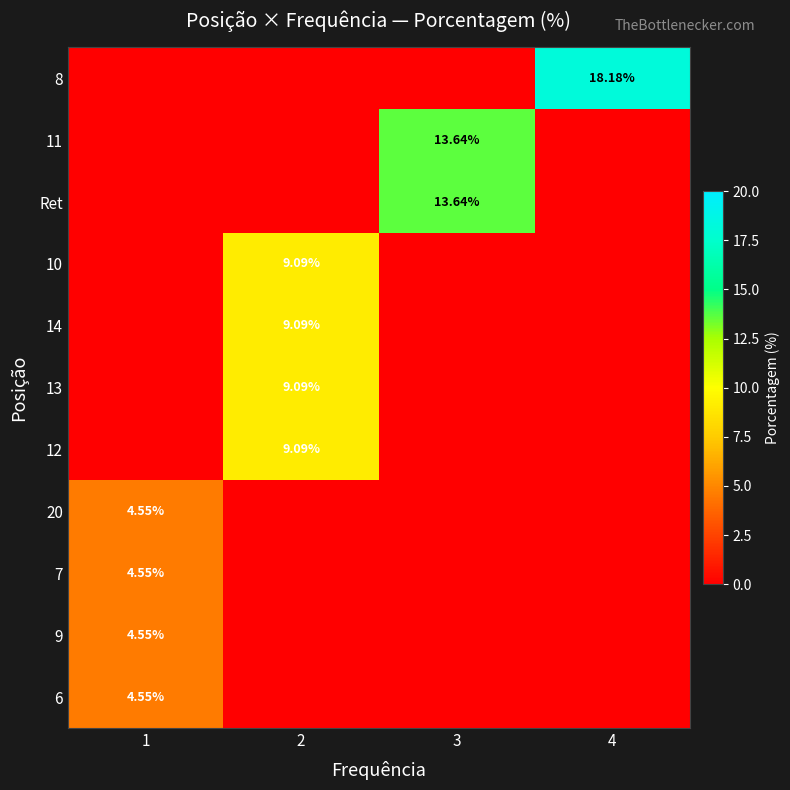

Which series has the largest range (max minus min)?

8